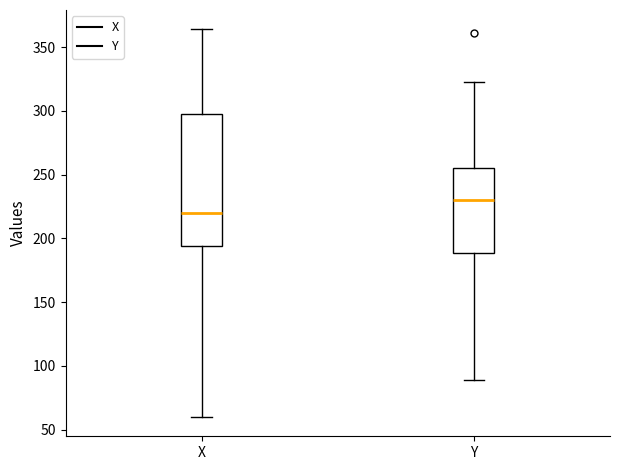

Comparing the boxes themselves (not the whiskers), which one is the tallest?

X